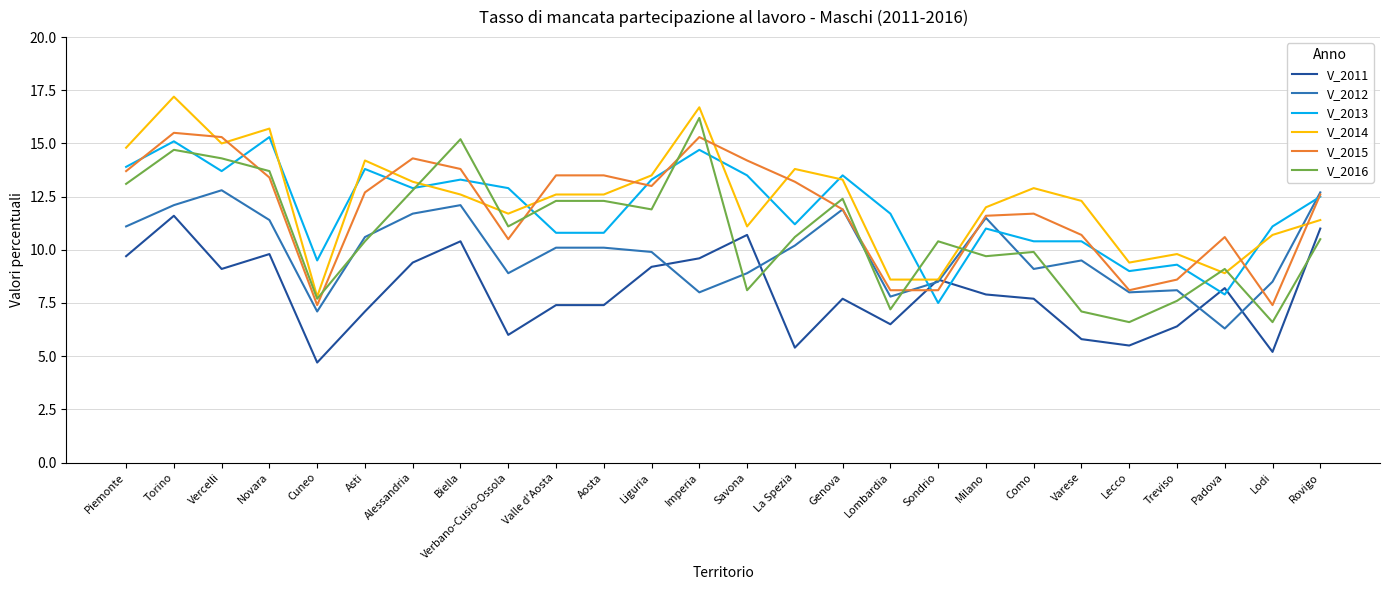

What is the sum of all V_2014 values?

320.4